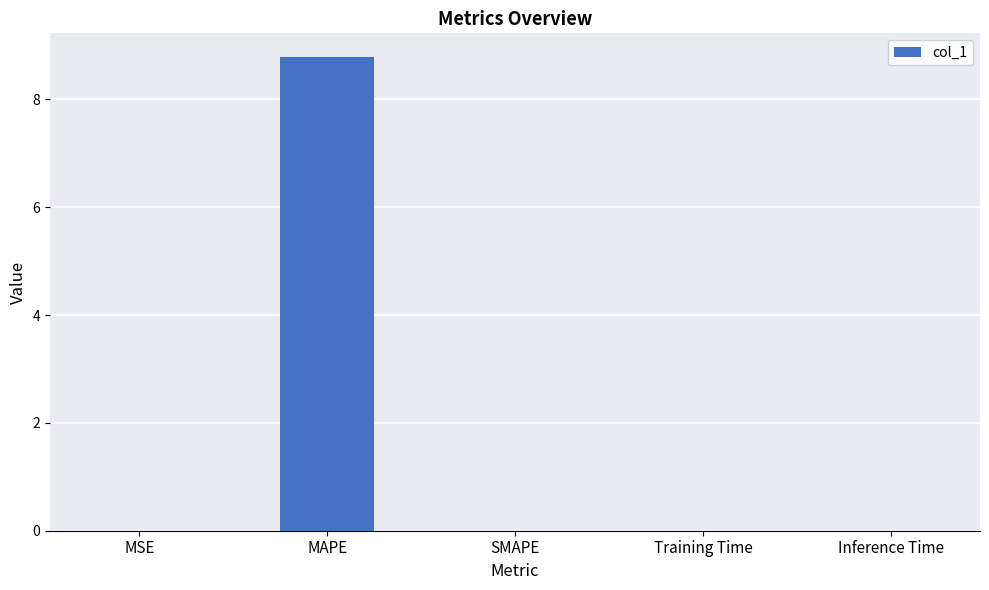

True or false: the data shows 4.4 at SMAPE.

False